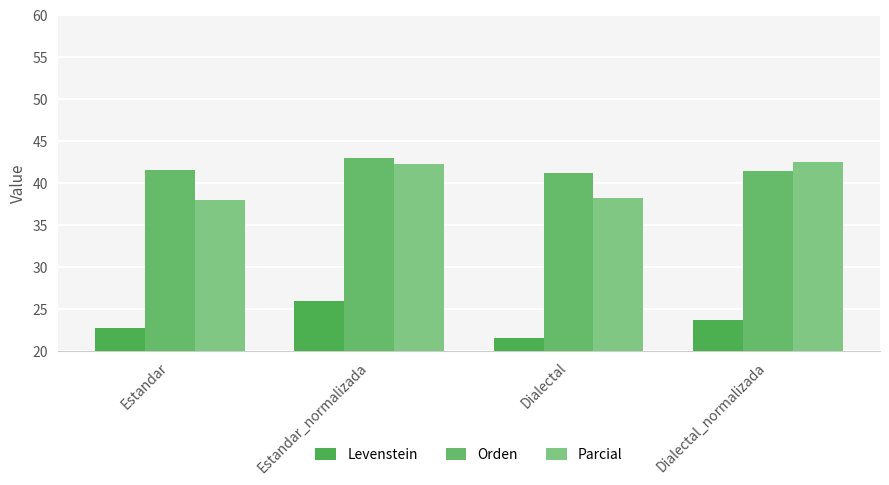

Rank the series at Dialectal_normalizada from lowest to highest value.

Levenstein, Orden, Parcial